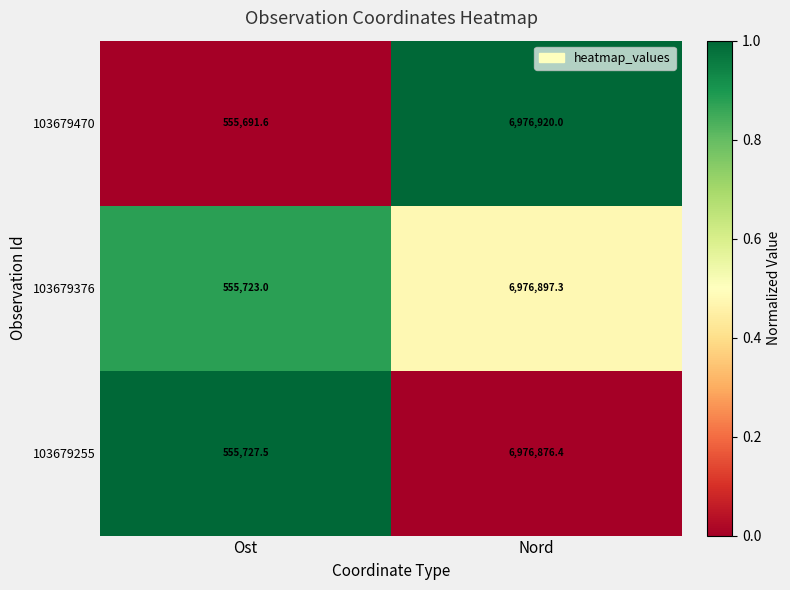

True or false: 103679255 has a value of 6976876.4 at Nord.

True